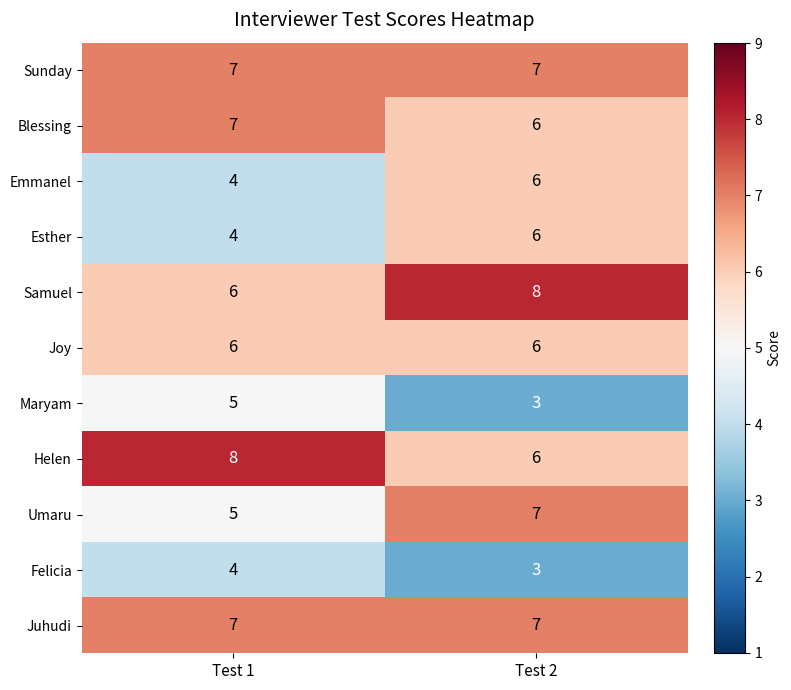

What is the sum of the Emmanel values at Test 2 and Test 1?

10